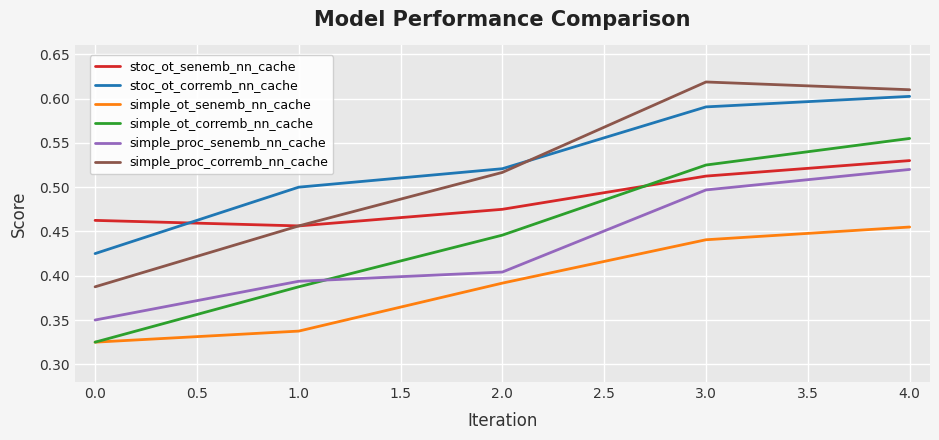

The value of stoc_ot_corremb_nn_cache at 4.0 is 0.1. True or false?

False